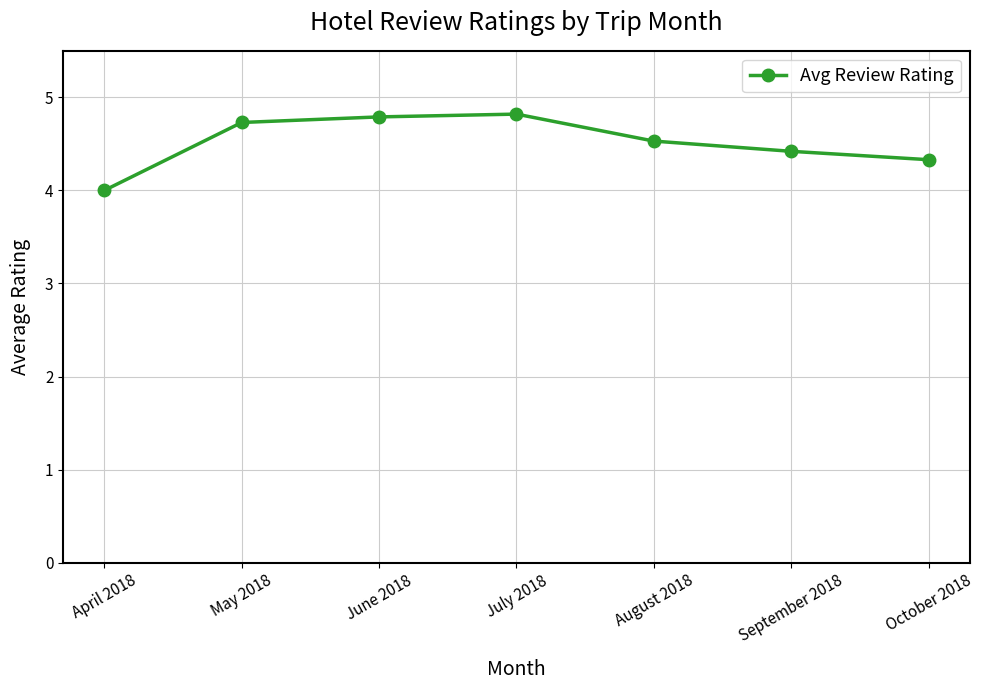

Approximately how many times larger is the value at May 2018 compared to August 2018?

1.0